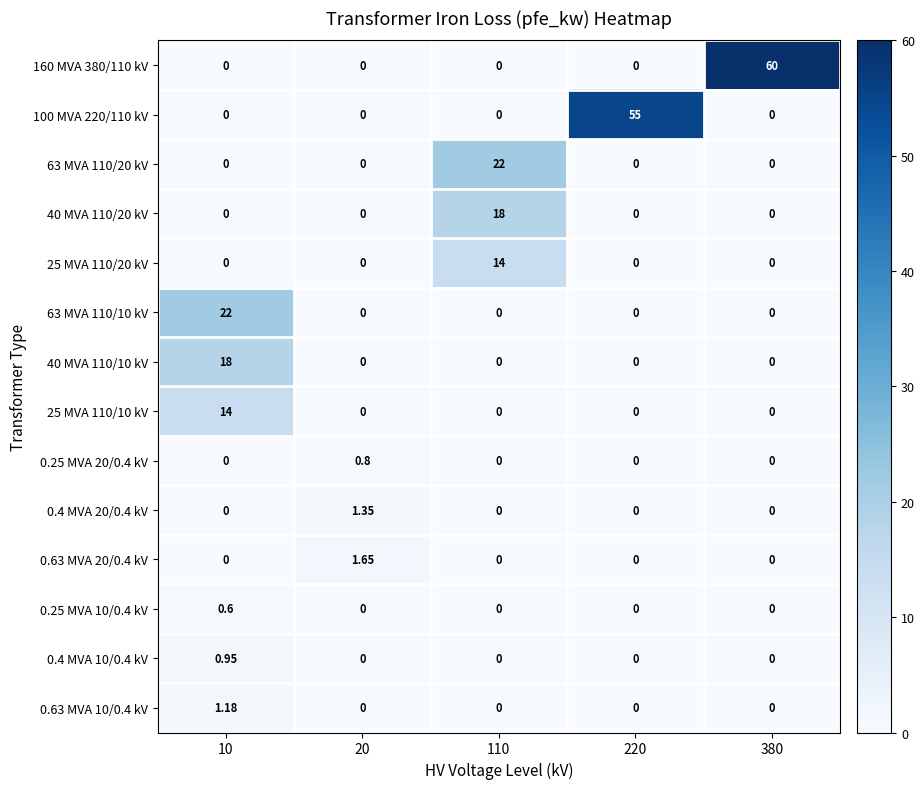

Between 220 and 380, which series saw the biggest shift?

160 MVA 380/110 kV